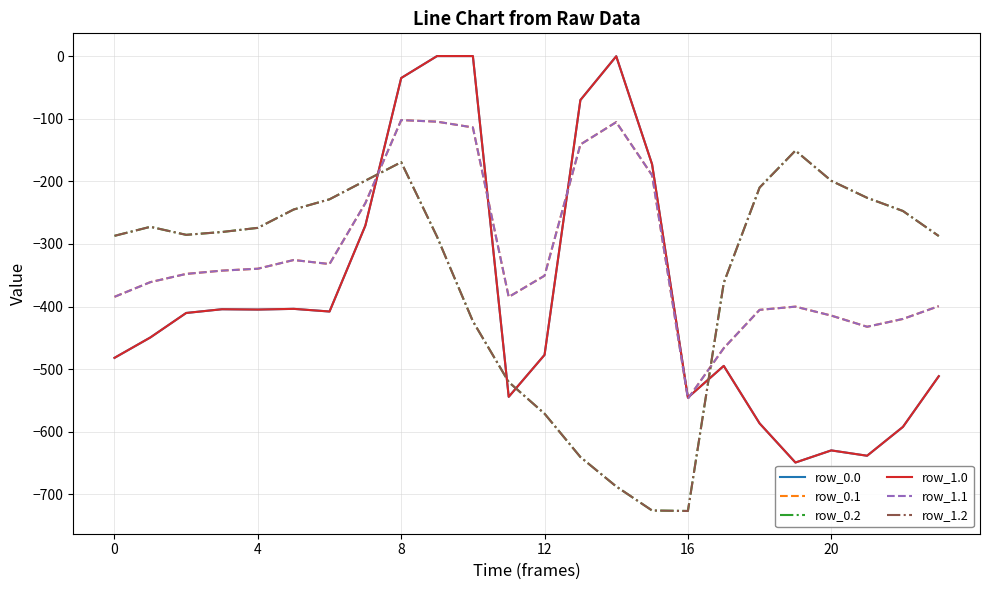

Does the chart display data point markers on the line(s)?

No